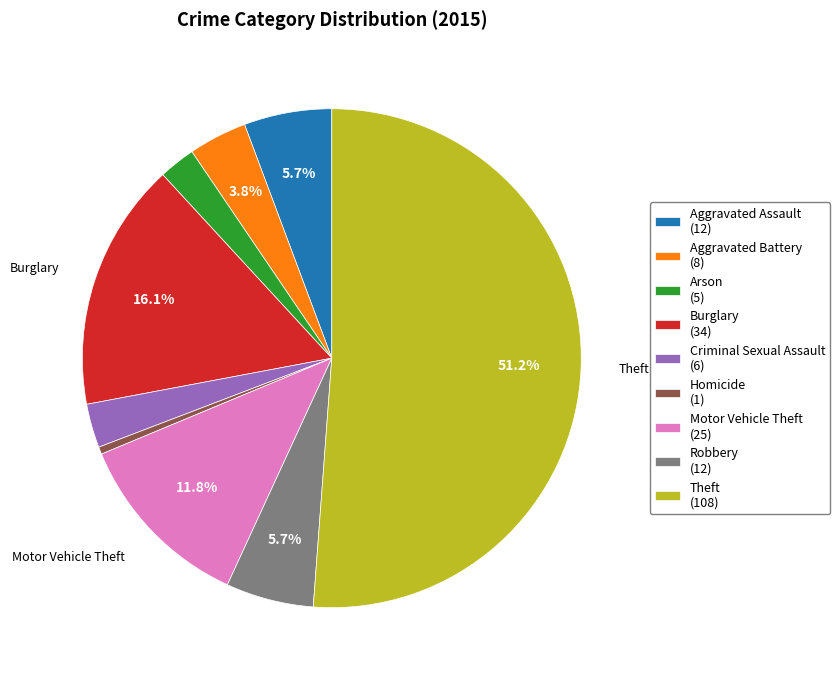

What portion of the pie excludes Aggravated Battery?

96.2%